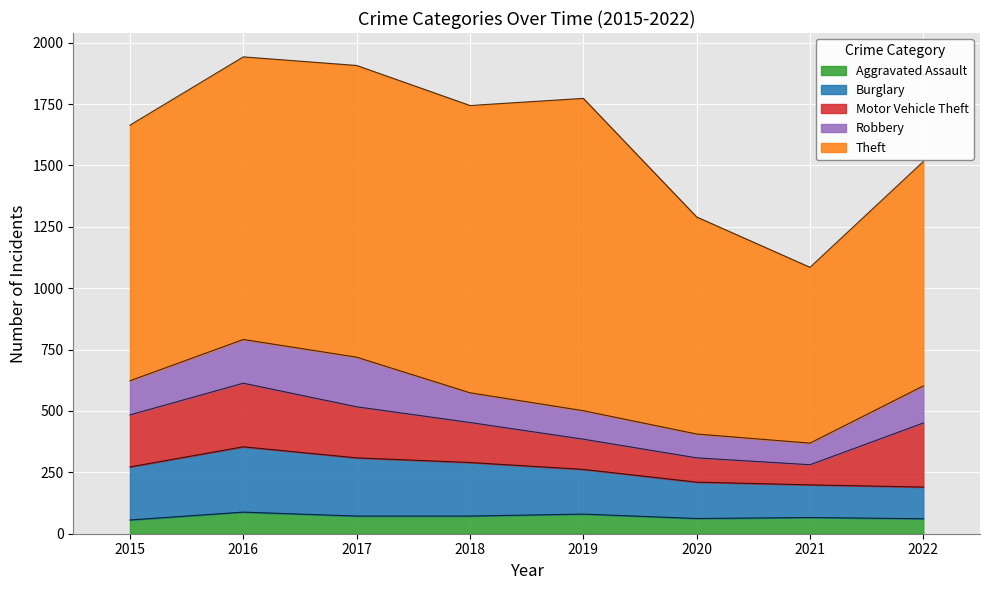

Reading left to right, extract all data points from this chart.

Aggravated Assault: 2015=56	2016=88	2017=72	2018=72	2019=80	2020=62	2021=66	2022=61
Burglary: 2015=216	2016=266	2017=237	2018=218	2019=182	2020=148	2021=133	2022=129
Motor Vehicle Theft: 2015=212	2016=259	2017=208	2018=163	2019=123	2020=99	2021=82	2022=261
Robbery: 2015=139	2016=178	2017=202	2018=121	2019=116	2020=97	2021=88	2022=151
Theft: 2015=1041	2016=1151	2017=1188	2018=1170	2019=1272	2020=884	2021=716	2022=914